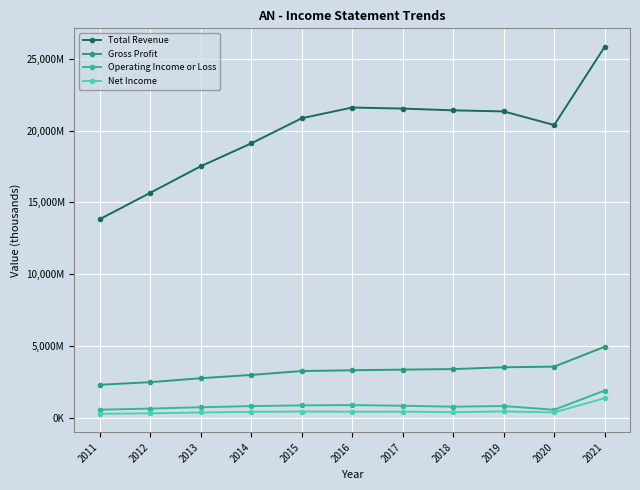

Between 2011 and 2014, which series saw the biggest shift?

Total Revenue